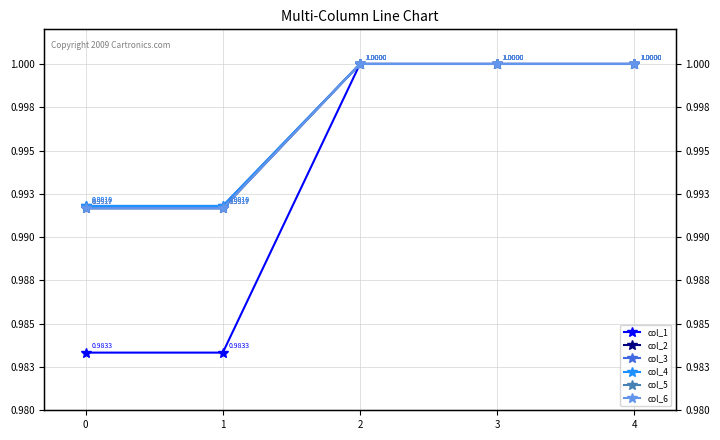

True or false: col_4 and col_3 intersect in this chart.

False